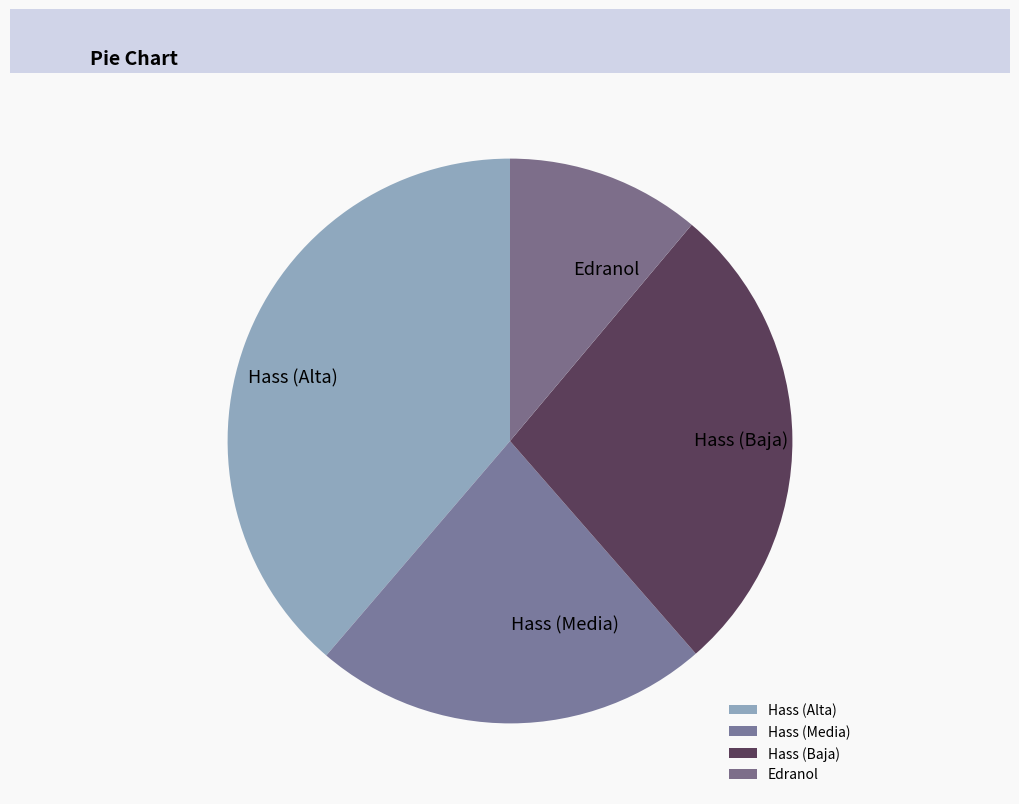

What is the ratio of the value at Edranol to the value at Hass (Baja)?

0.4